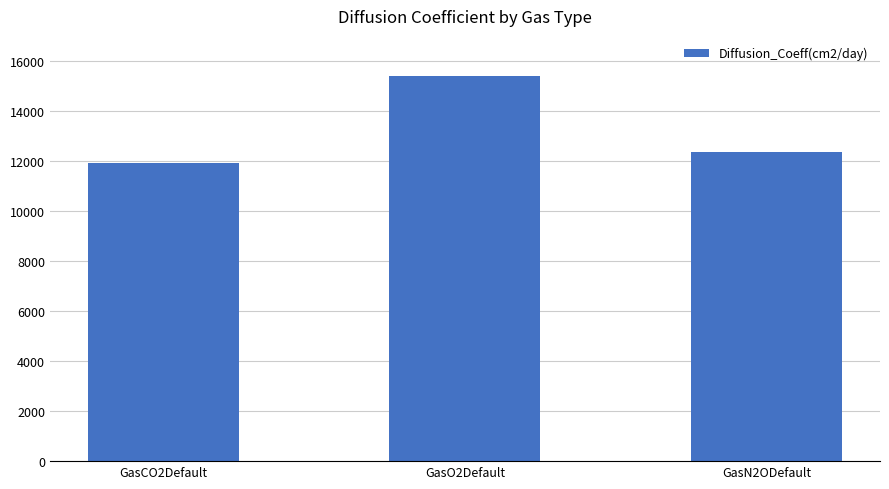

What is the change in value from GasCO2Default to GasN2ODefault?

+435.2